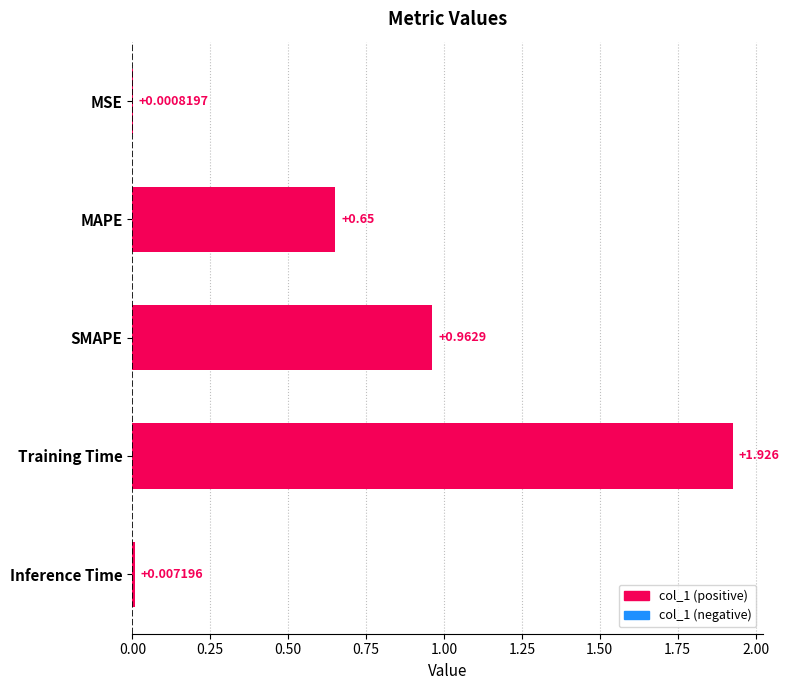

The value at SMAPE is 1.0. True or false?

True